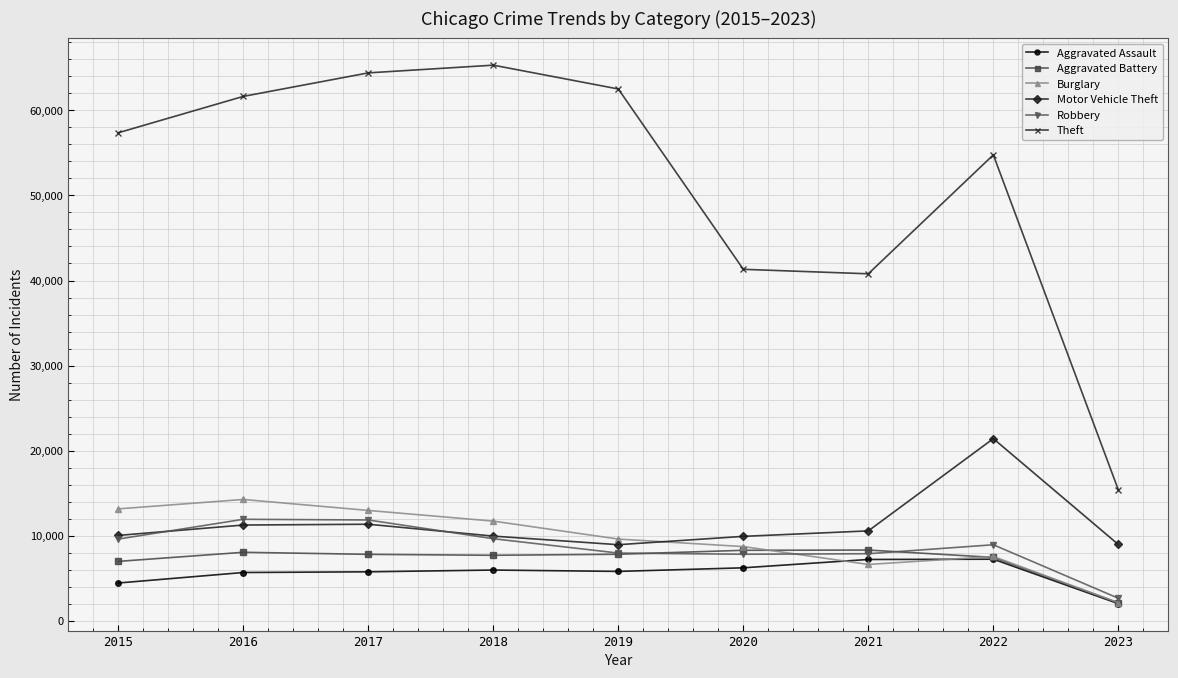

True or false: Motor Vehicle Theft has more than 0 interior local peaks.

True